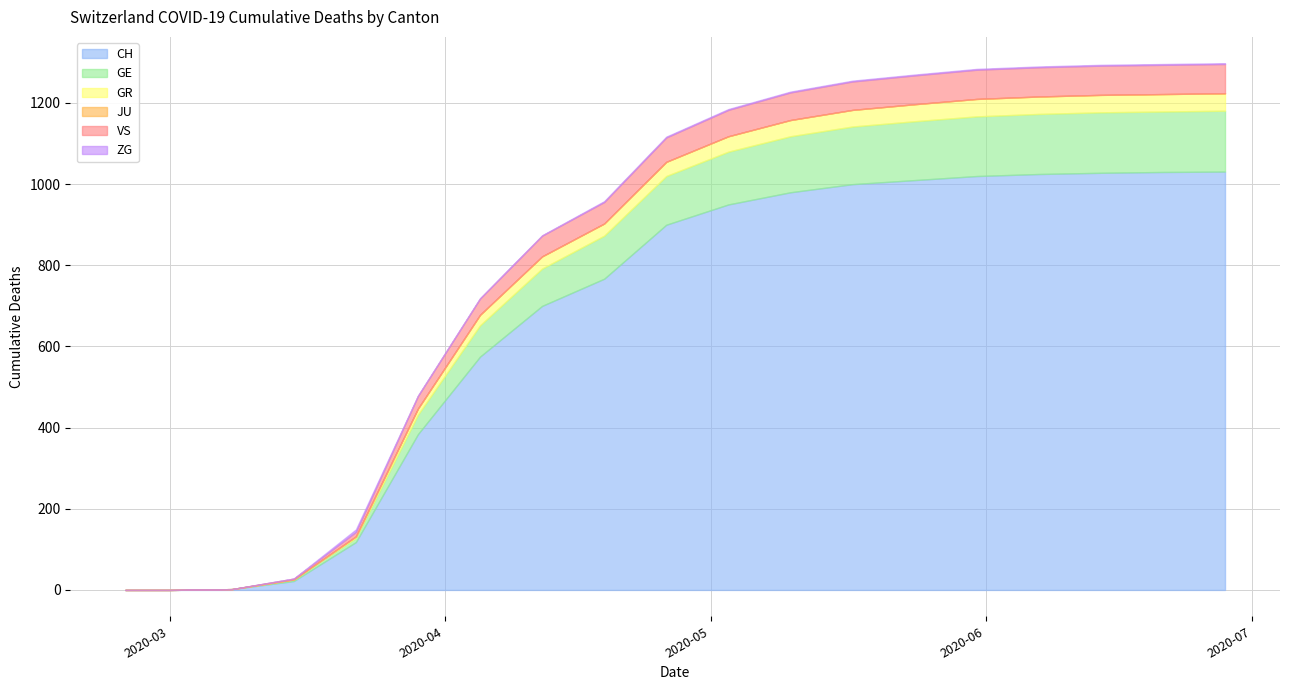

Between 2020-04-26 and 2020-03-08, which is larger?

2020-04-26